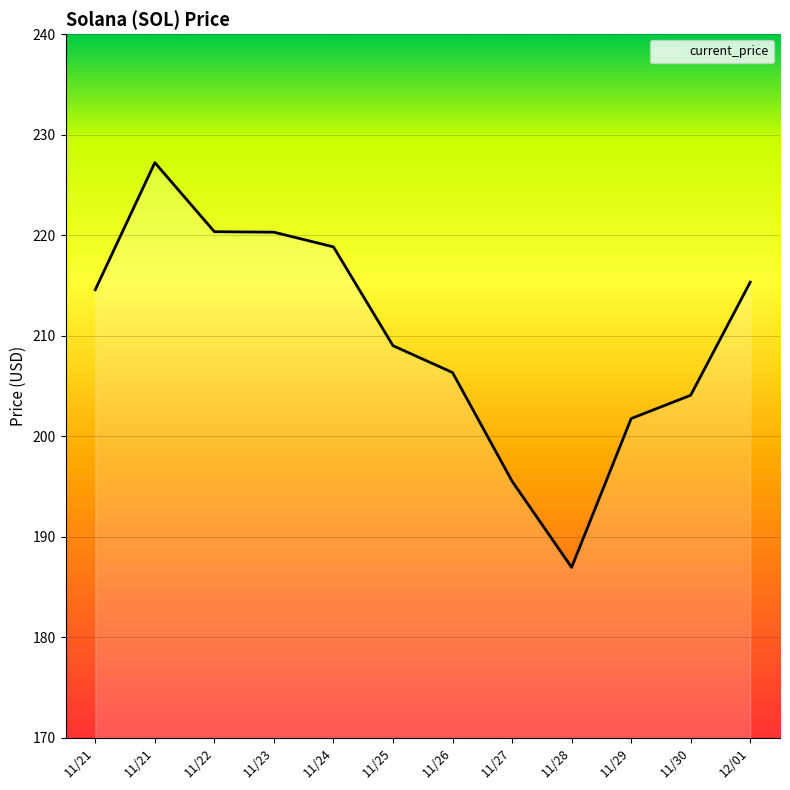

At which category does the chart reach its peak across all series?

11/21